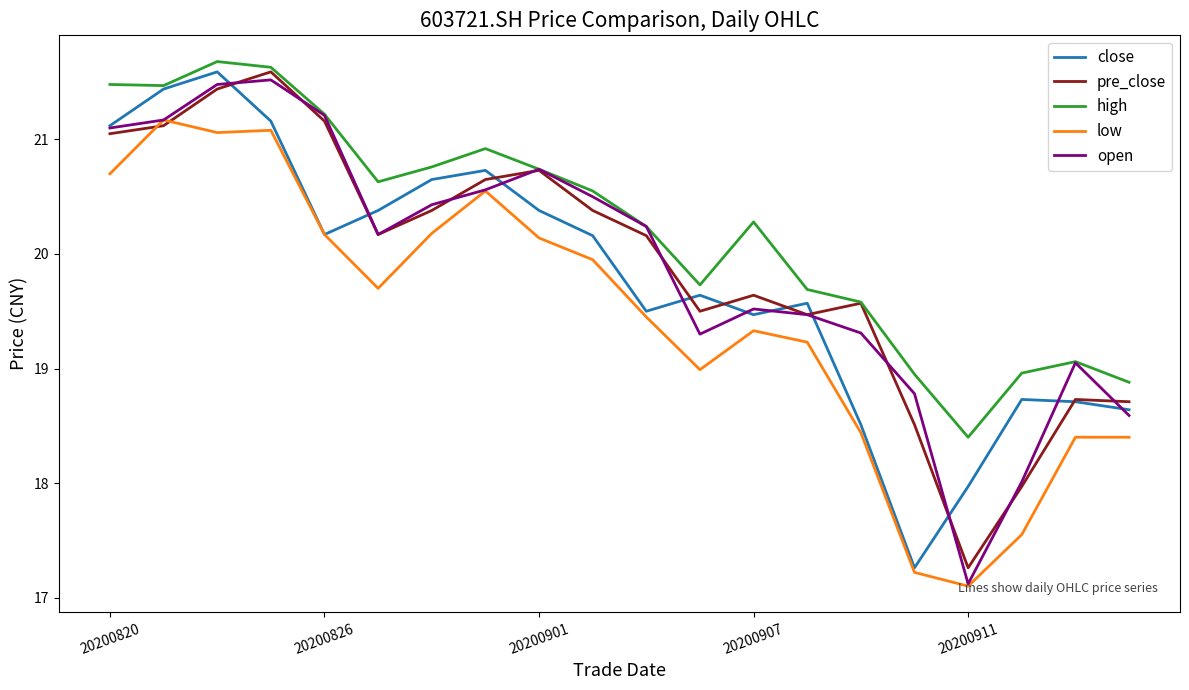

Which series has the largest total across all categories?

high